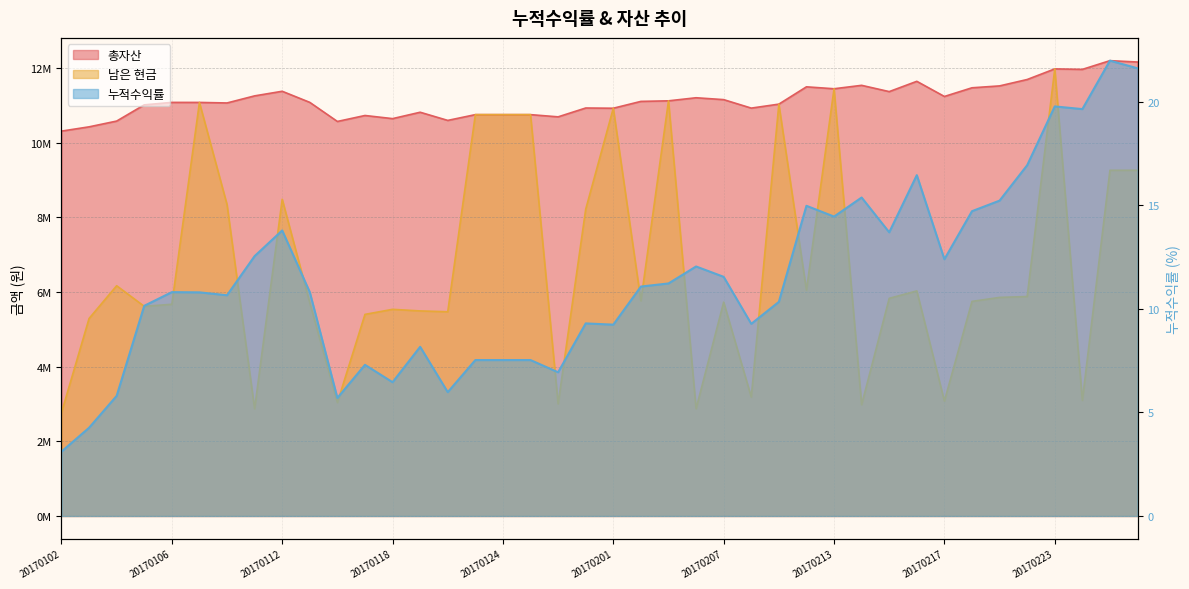

The value of 누적수익률 at 20170118 is 6.5. True or false?

True